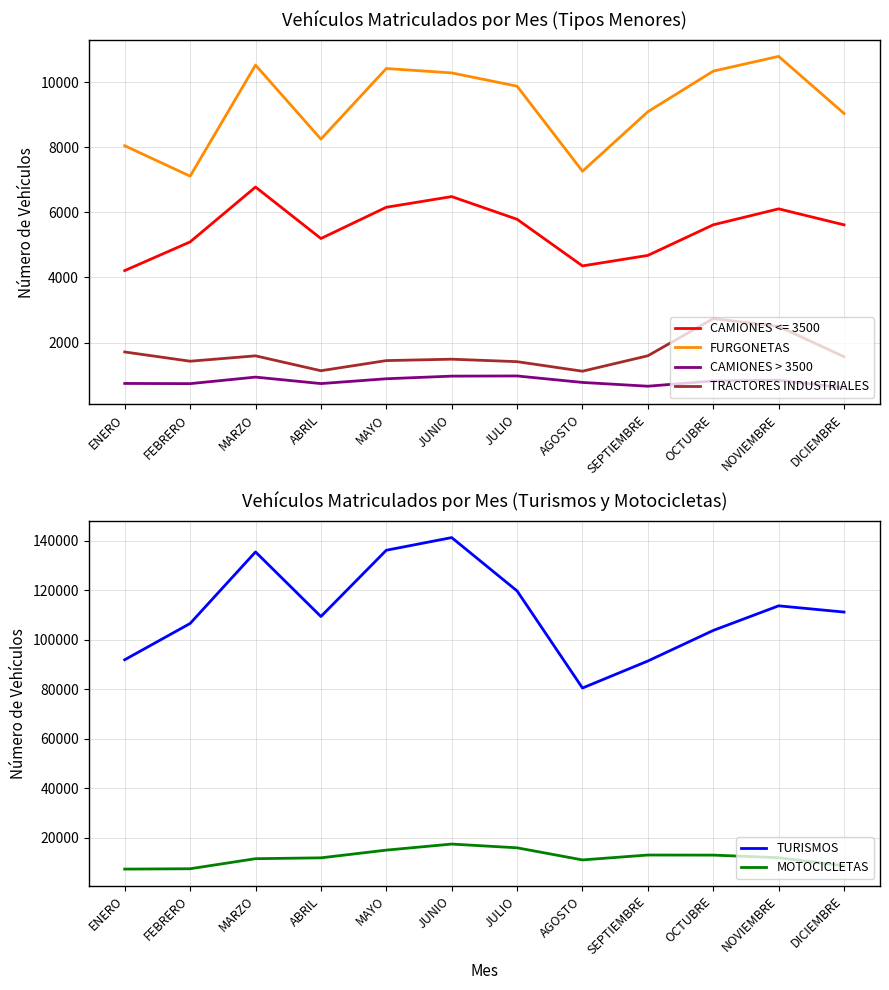

True or false: CAMIONES > 3500 has a value of 463 at NOVIEMBRE.

False